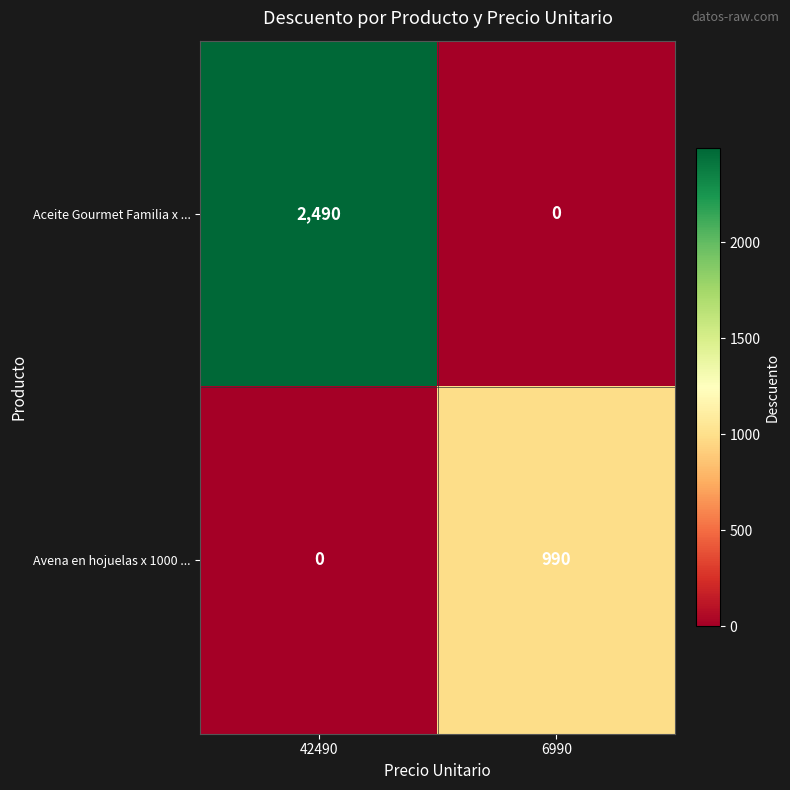

Reading left to right, transcribe all the data shown in this chart.

Aceite Gourmet Familia x ...: 42490=2490	6990=0
Avena en hojuelas x 1000 ...: 42490=0	6990=990